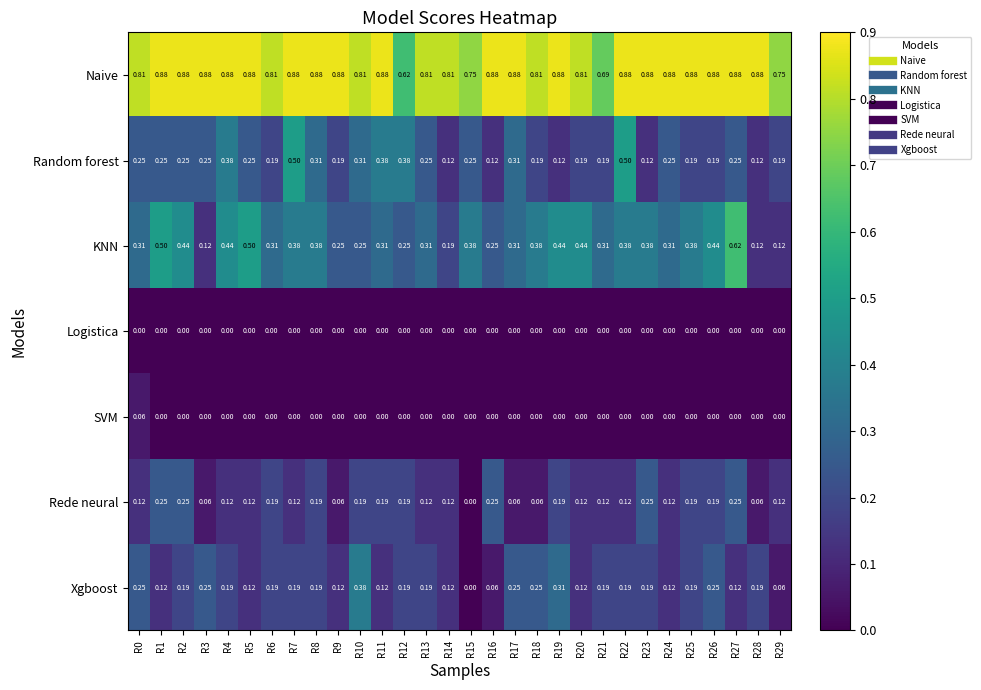

Which series has the widest spread of values?

KNN